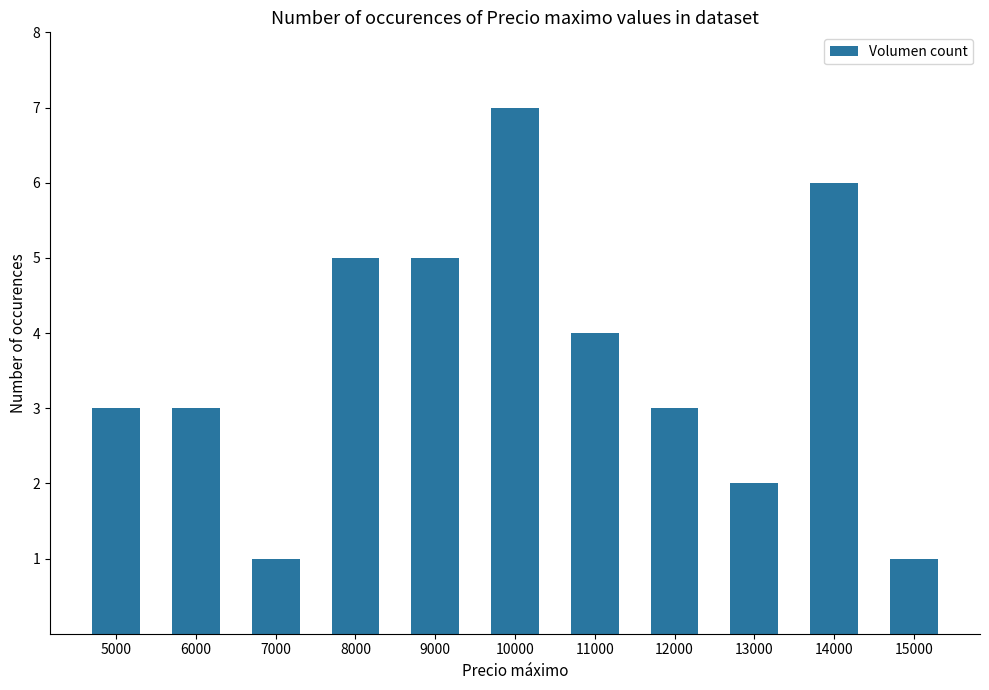

What is the value of the 1st bar from the left?

3